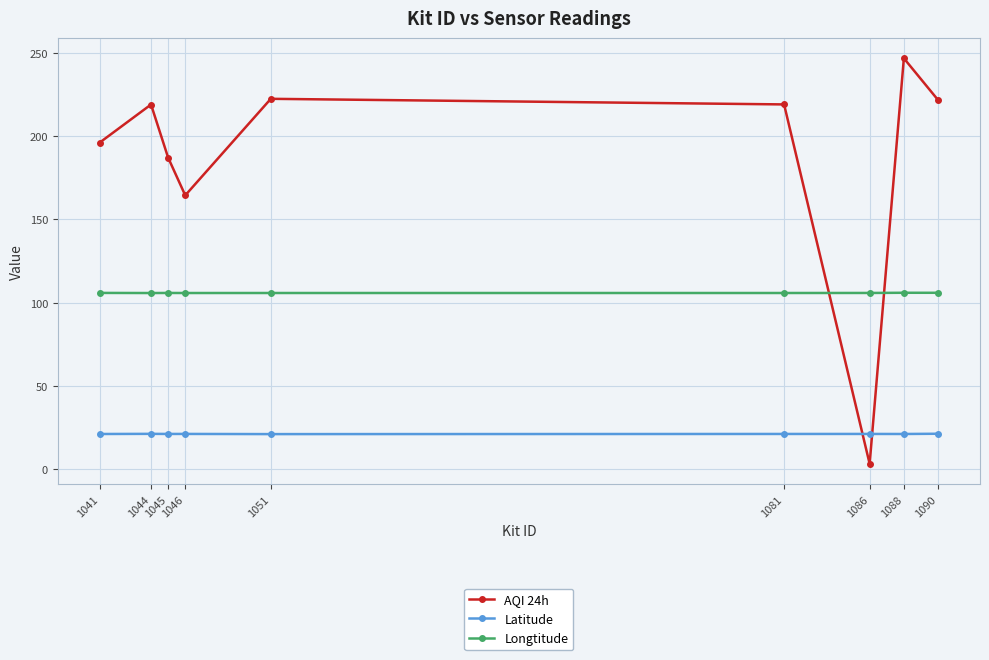

True or false: Latitude and AQI 24h intersect in this chart.

True